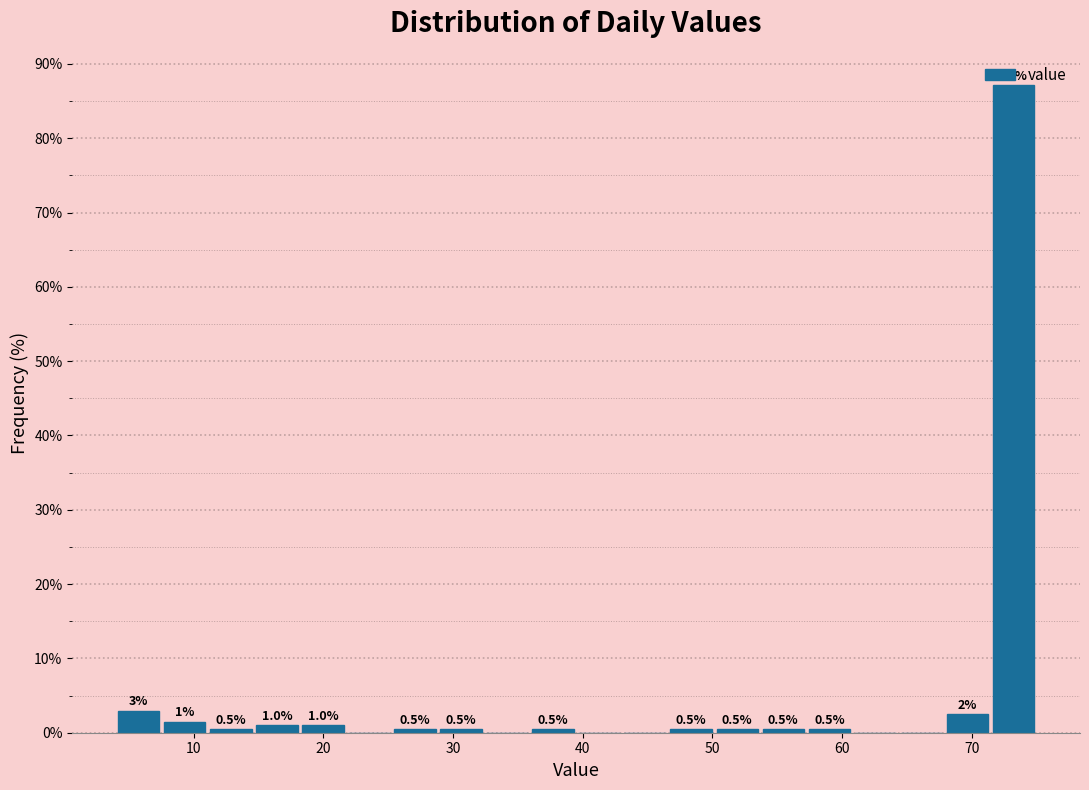

Around what value on the x-axis is the tallest bar? Give the approximate position of its centre, as read against the axis.

73